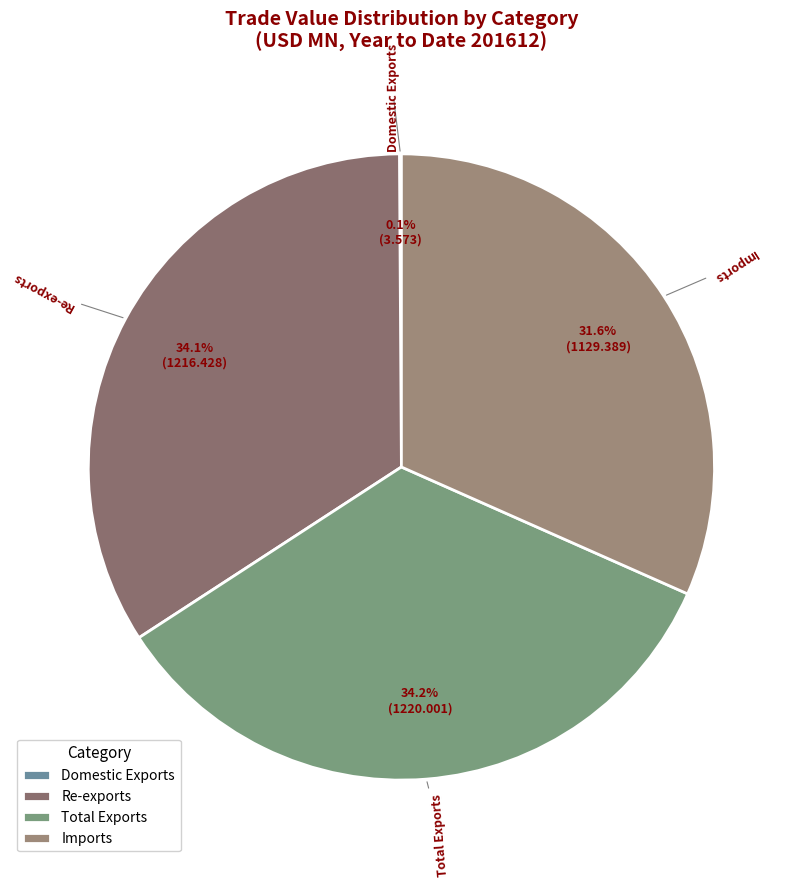

What percentage is the Imports slice, to the nearest percent?

32%